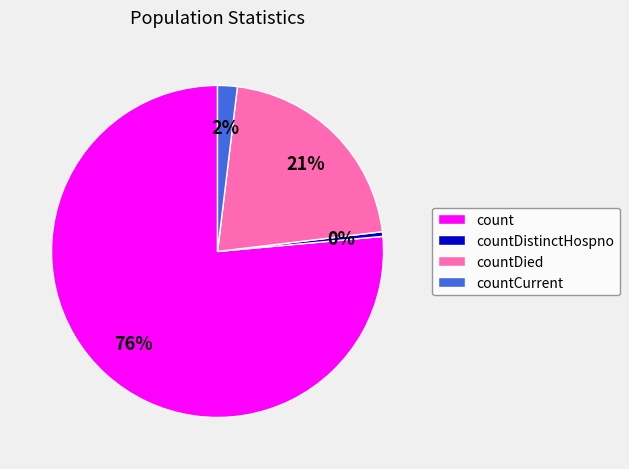

Is there any slice that represents more than half of the pie?

Yes